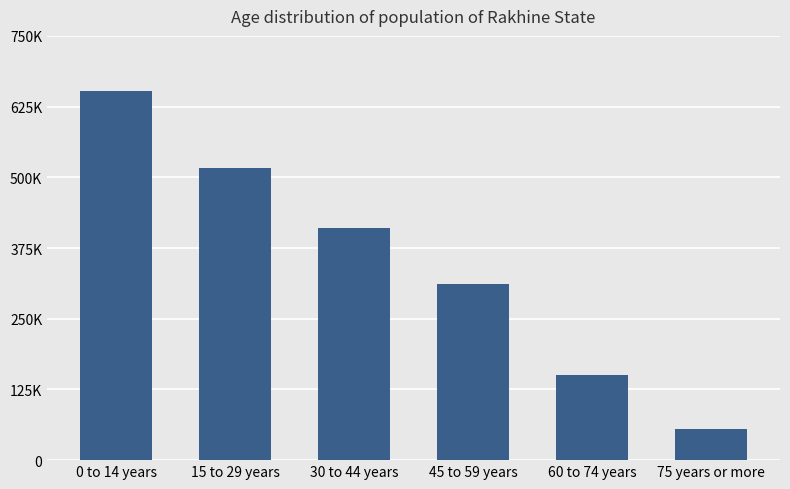

Are the bars horizontal?

No